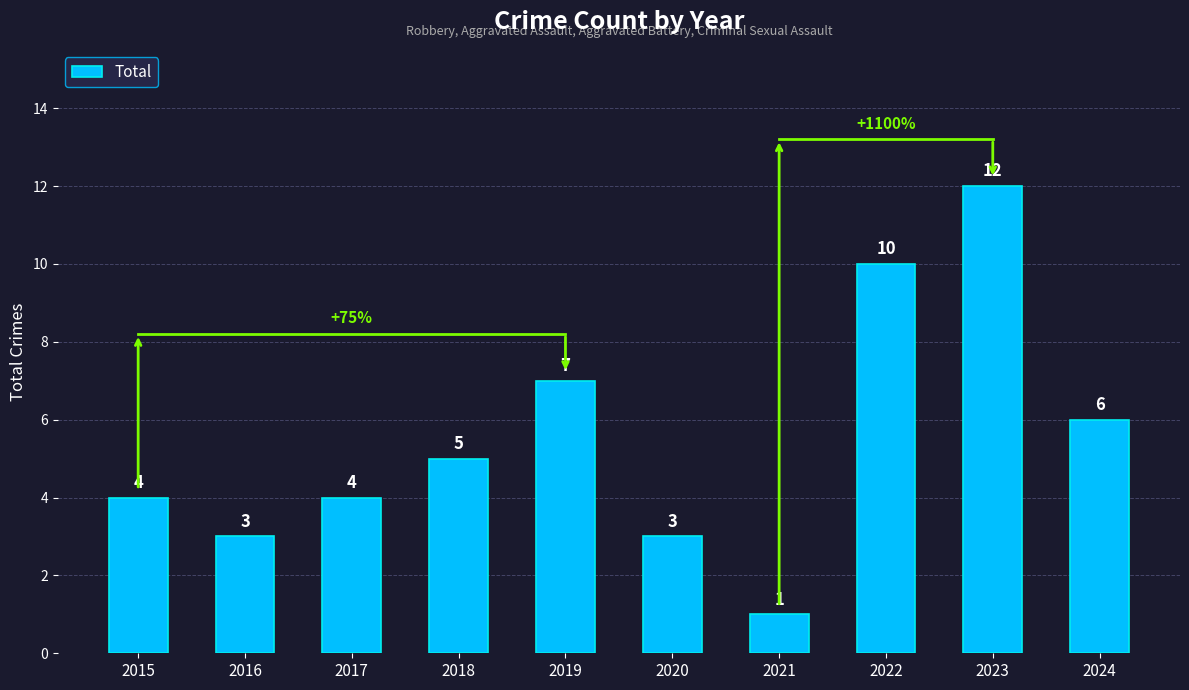

What is the difference between the values at 2019 and 2023?

5